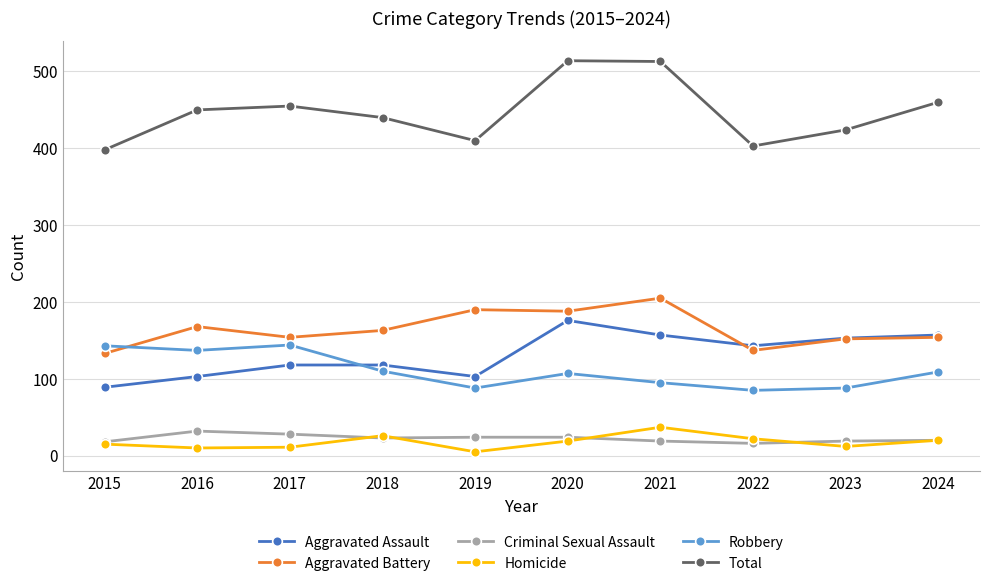

What is the sum of all Criminal Sexual Assault values?

223